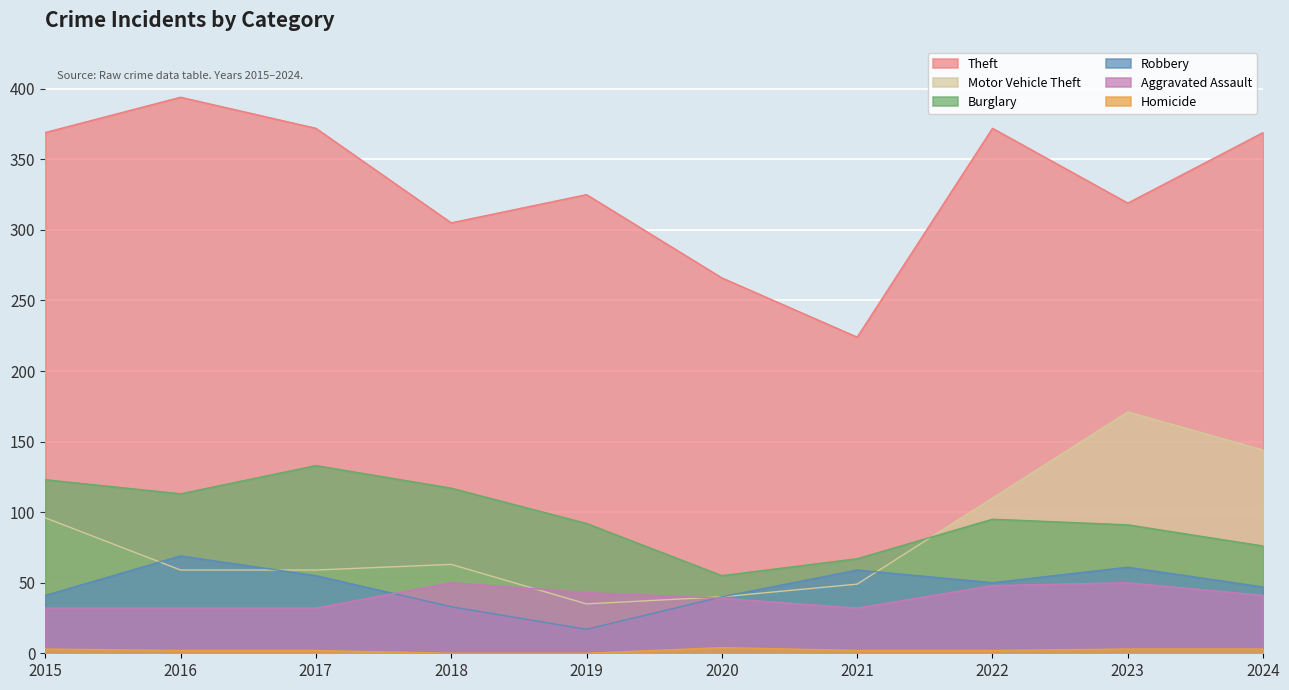

At which category is the sum across all series the highest?

2023